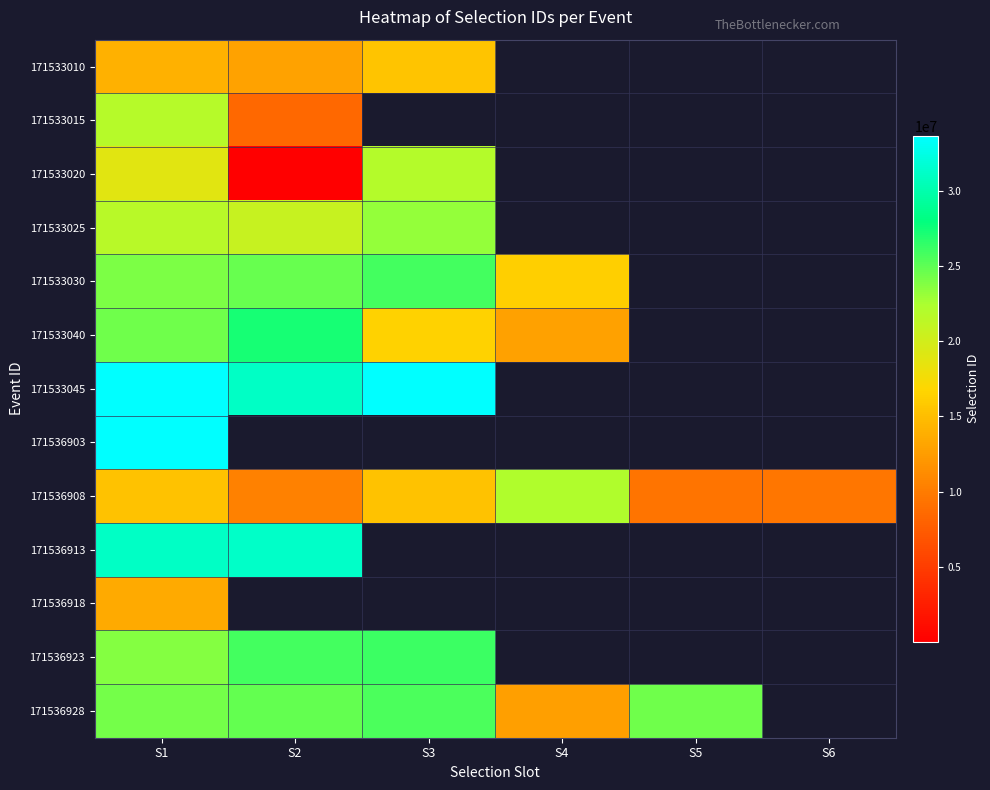

At which category is the sum across all series the highest?

S1